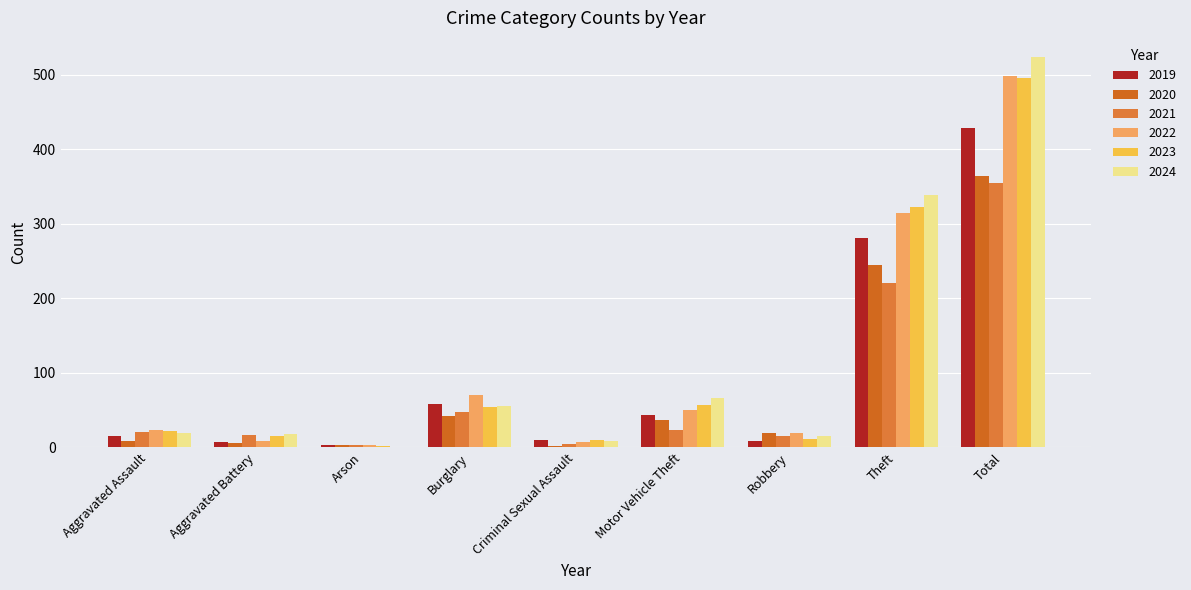

Reading left to right, extract all data points from this chart.

2019: Aggravated Assault=16	Aggravated Battery=8	Arson=4	Burglary=58	Criminal Sexual Assault=10	Motor Vehicle Theft=43	Robbery=9	Theft=281	Total=429
2020: Aggravated Assault=9	Aggravated Battery=6	Arson=3	Burglary=42	Criminal Sexual Assault=2	Motor Vehicle Theft=37	Robbery=19	Theft=245	Total=364
2021: Aggravated Assault=21	Aggravated Battery=17	Arson=4	Burglary=47	Criminal Sexual Assault=5	Motor Vehicle Theft=23	Robbery=16	Theft=221	Total=354
2022: Aggravated Assault=23	Aggravated Battery=9	Arson=4	Burglary=70	Criminal Sexual Assault=8	Motor Vehicle Theft=50	Robbery=19	Theft=314	Total=498
2023: Aggravated Assault=22	Aggravated Battery=16	Arson=2	Burglary=54	Criminal Sexual Assault=10	Motor Vehicle Theft=57	Robbery=12	Theft=322	Total=495
2024: Aggravated Assault=19	Aggravated Battery=18	Arson=0	Burglary=56	Criminal Sexual Assault=9	Motor Vehicle Theft=67	Robbery=16	Theft=338	Total=523